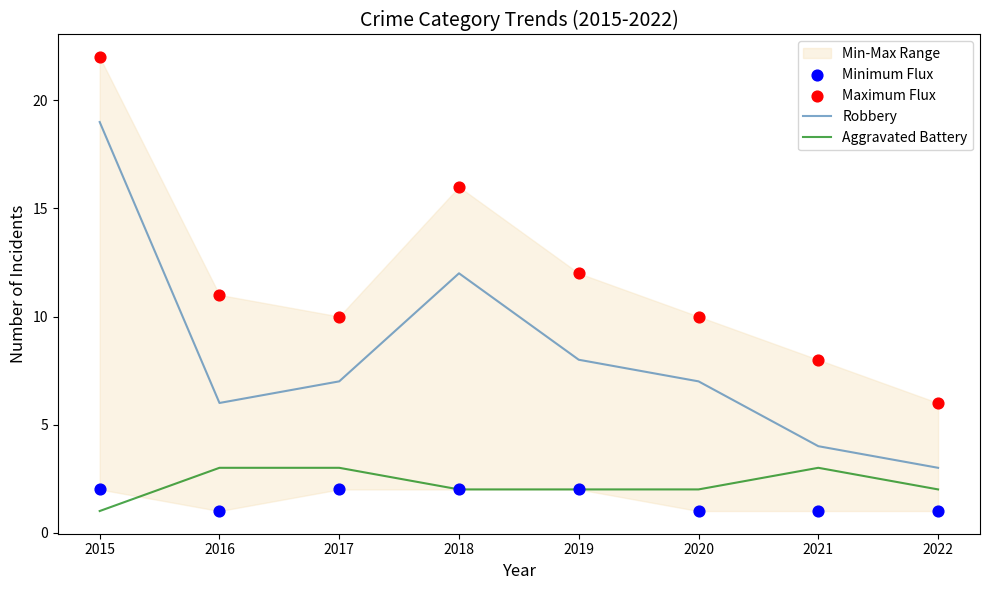

What is the total value across all series at 2015?

44